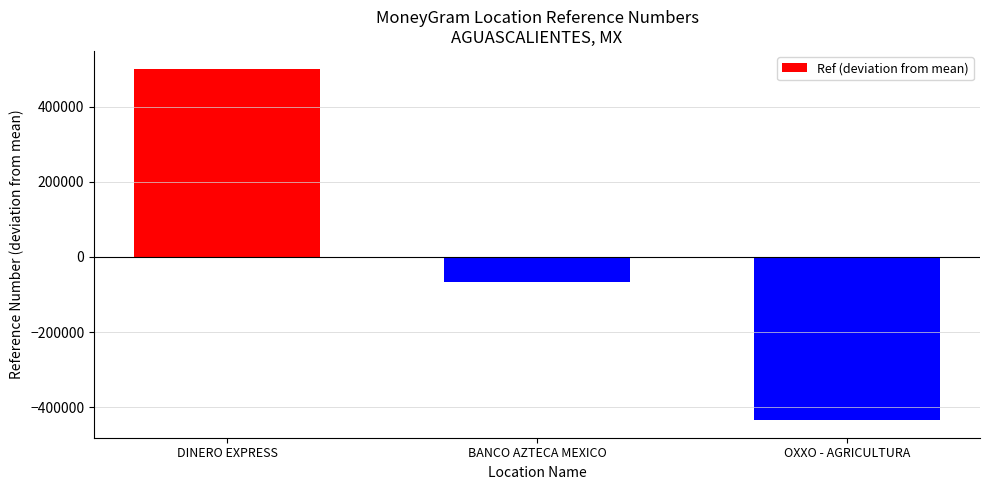

Which has a higher value, DINERO EXPRESS or BANCO AZTECA MEXICO?

DINERO EXPRESS